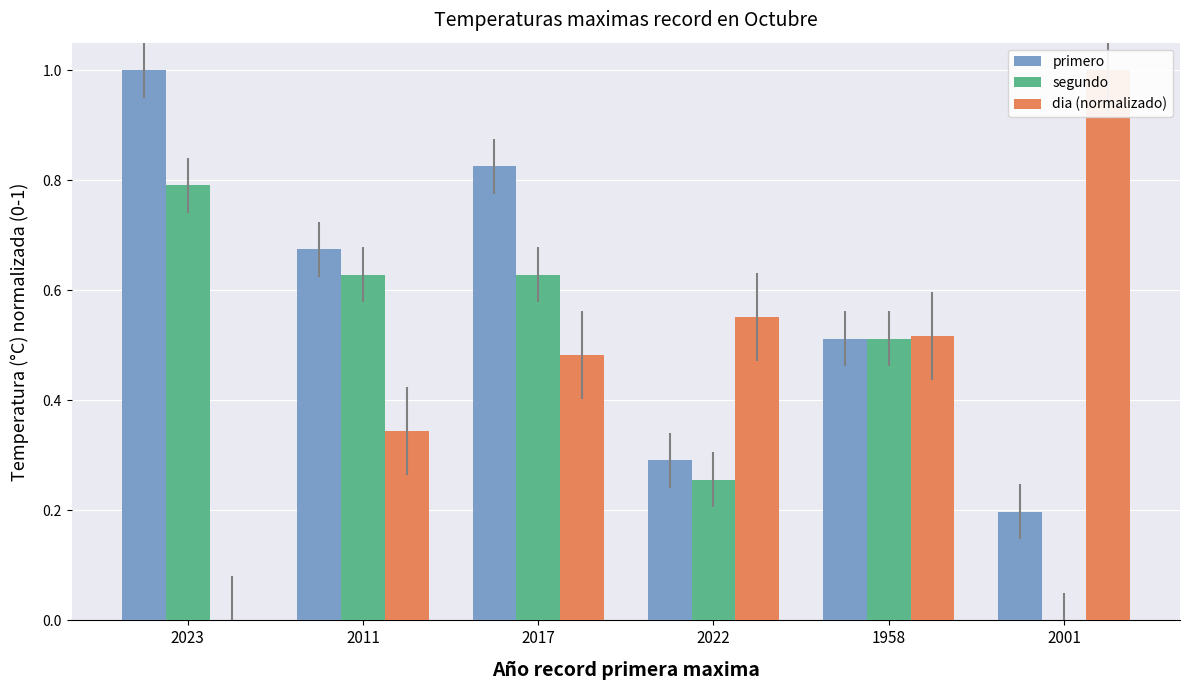

What is the greatest value displayed?

1.0